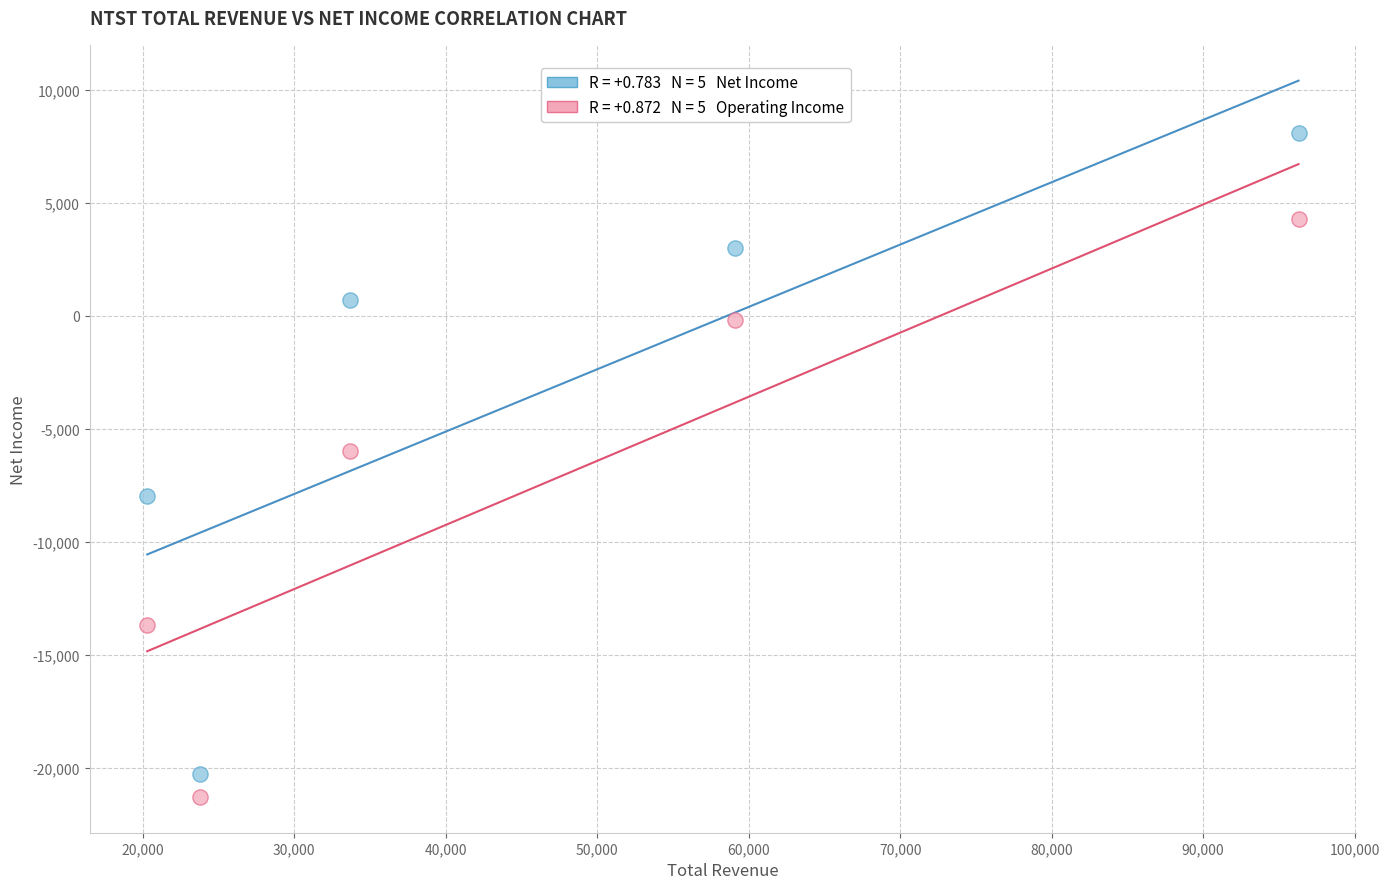

Across all series, what Y value is closest to -6600?

-6000